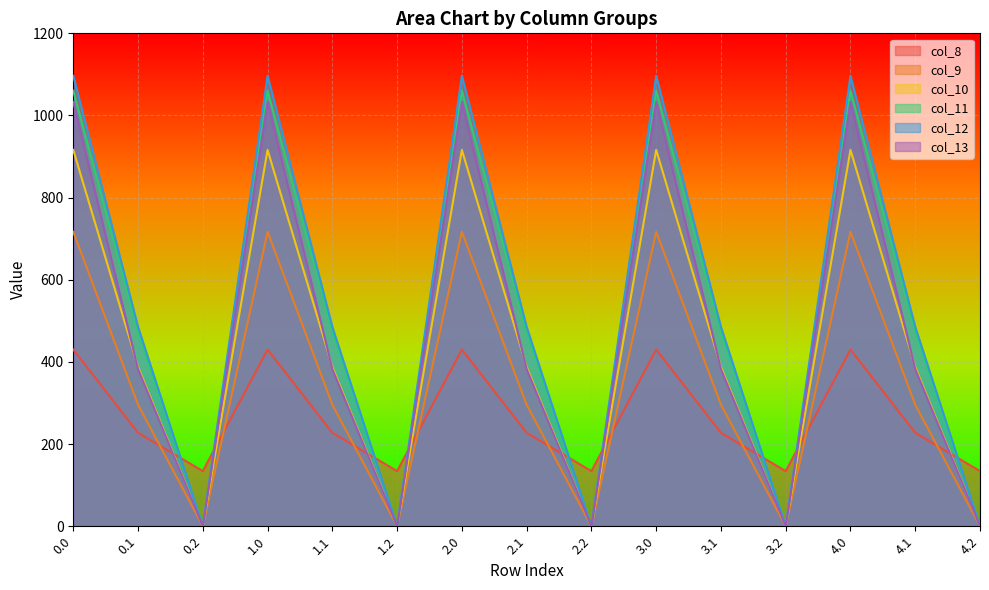

Where is the first local minimum for col_12?

0.2